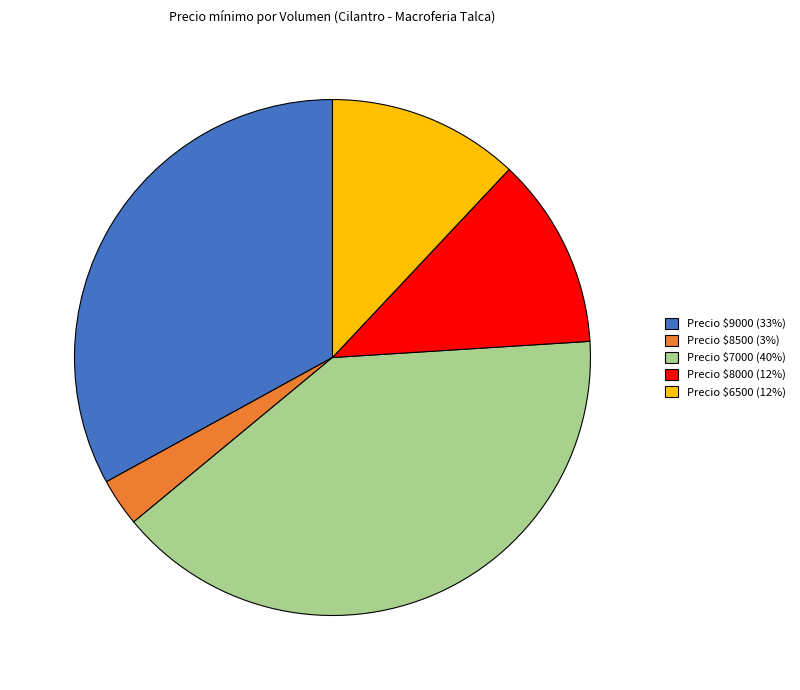

What is the smallest slice in the pie chart?

Precio $8500 (3%)